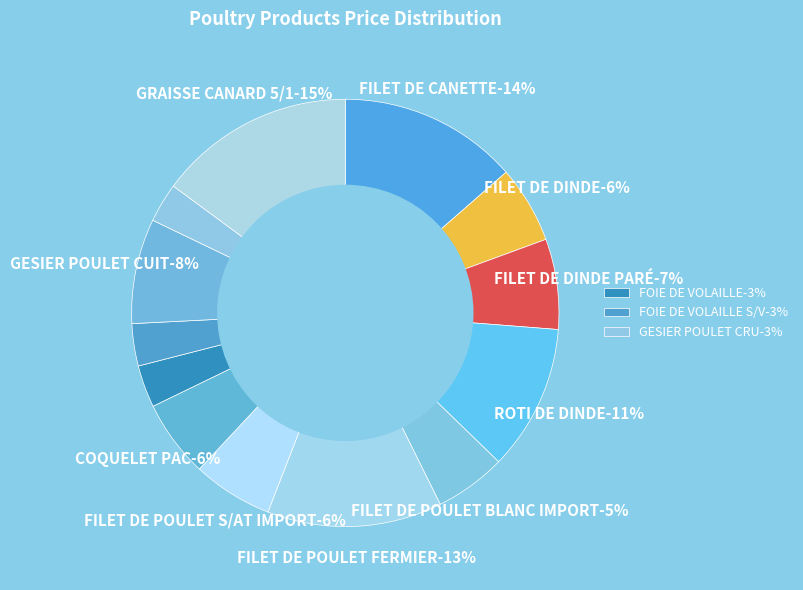

Is it true that ROTI DE DINDE is 11% of the pie?

True